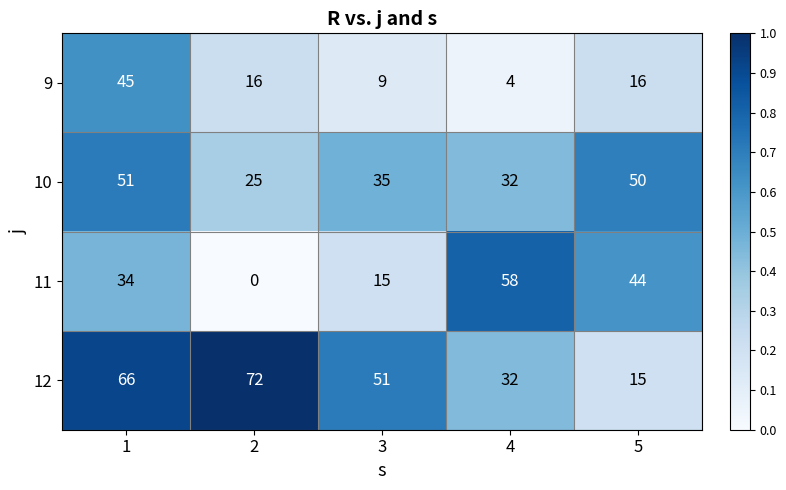

At how many categories does at least one series exceed 30?

5